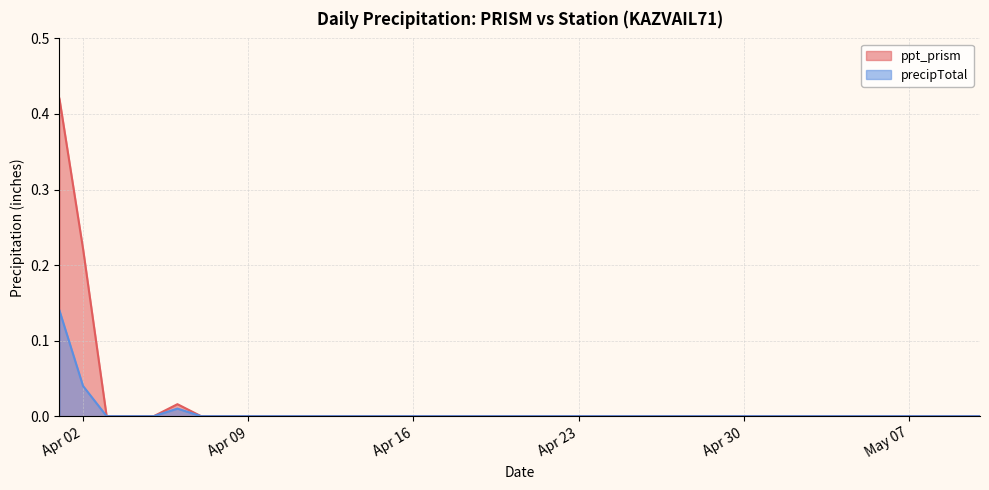

In precipTotal, how many points are higher than both neighbors (excluding endpoints)?

1